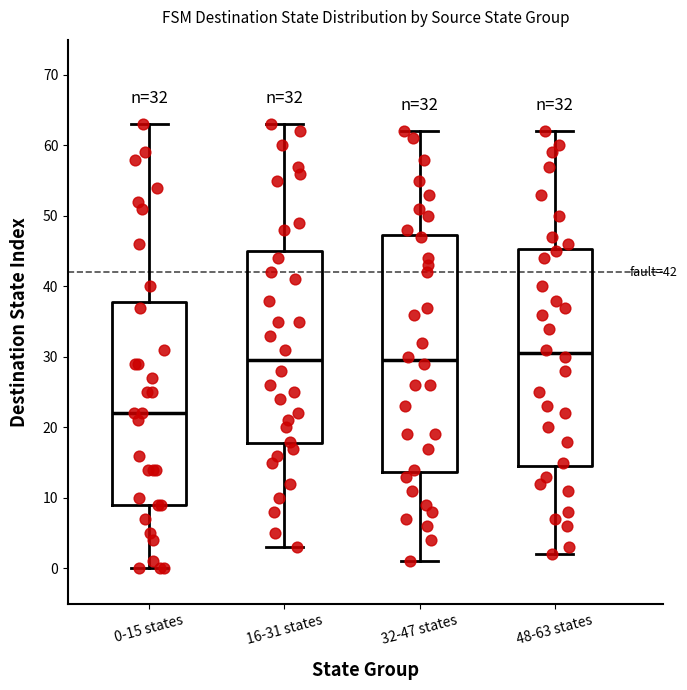

Which box's median line is the highest?

48-63 states